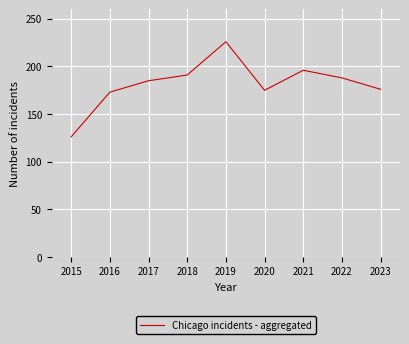

How many lines are shown in the chart?

1